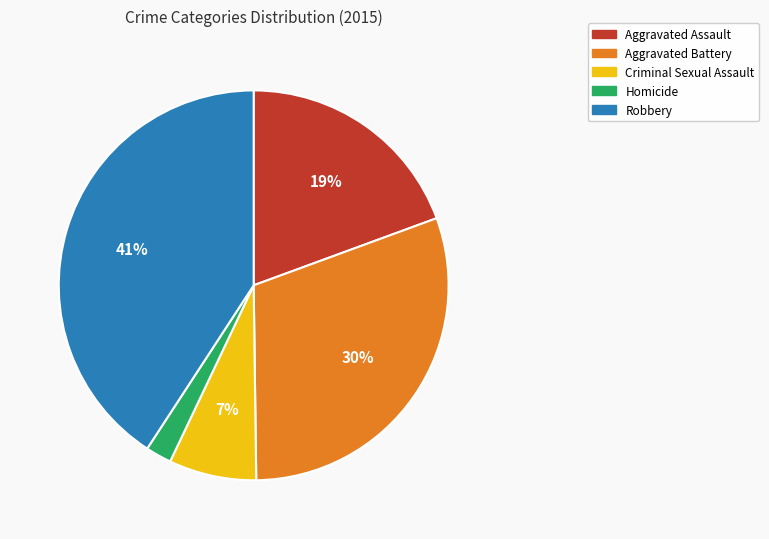

Do Robbery and Aggravated Battery together represent more than half of the pie?

Yes